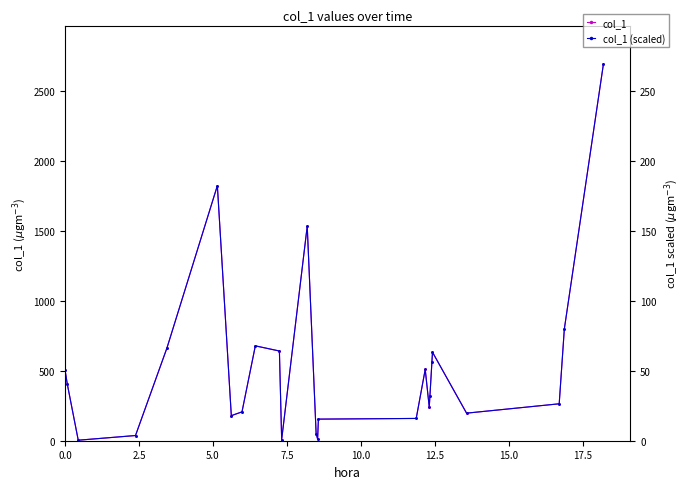

What are all the series names shown in the legend?

col_1, col_1 (scaled)